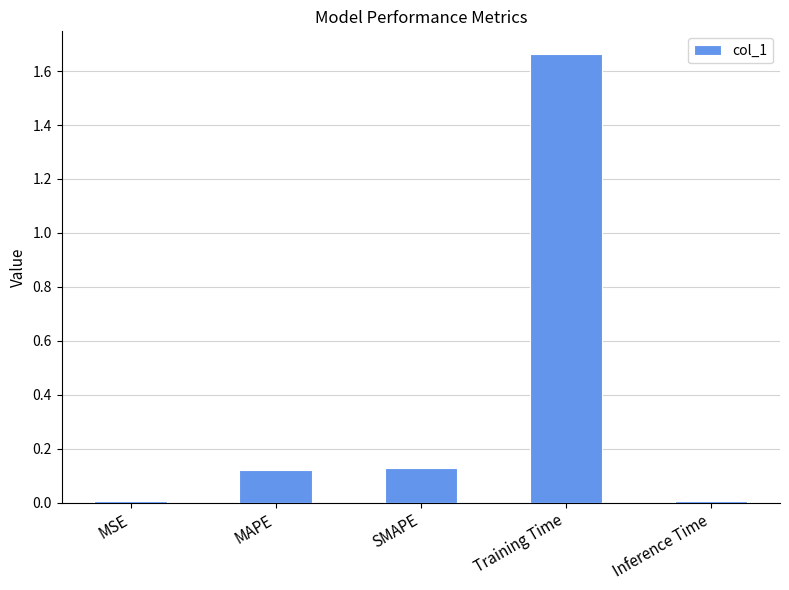

Which category has the highest value across all series?

Training Time